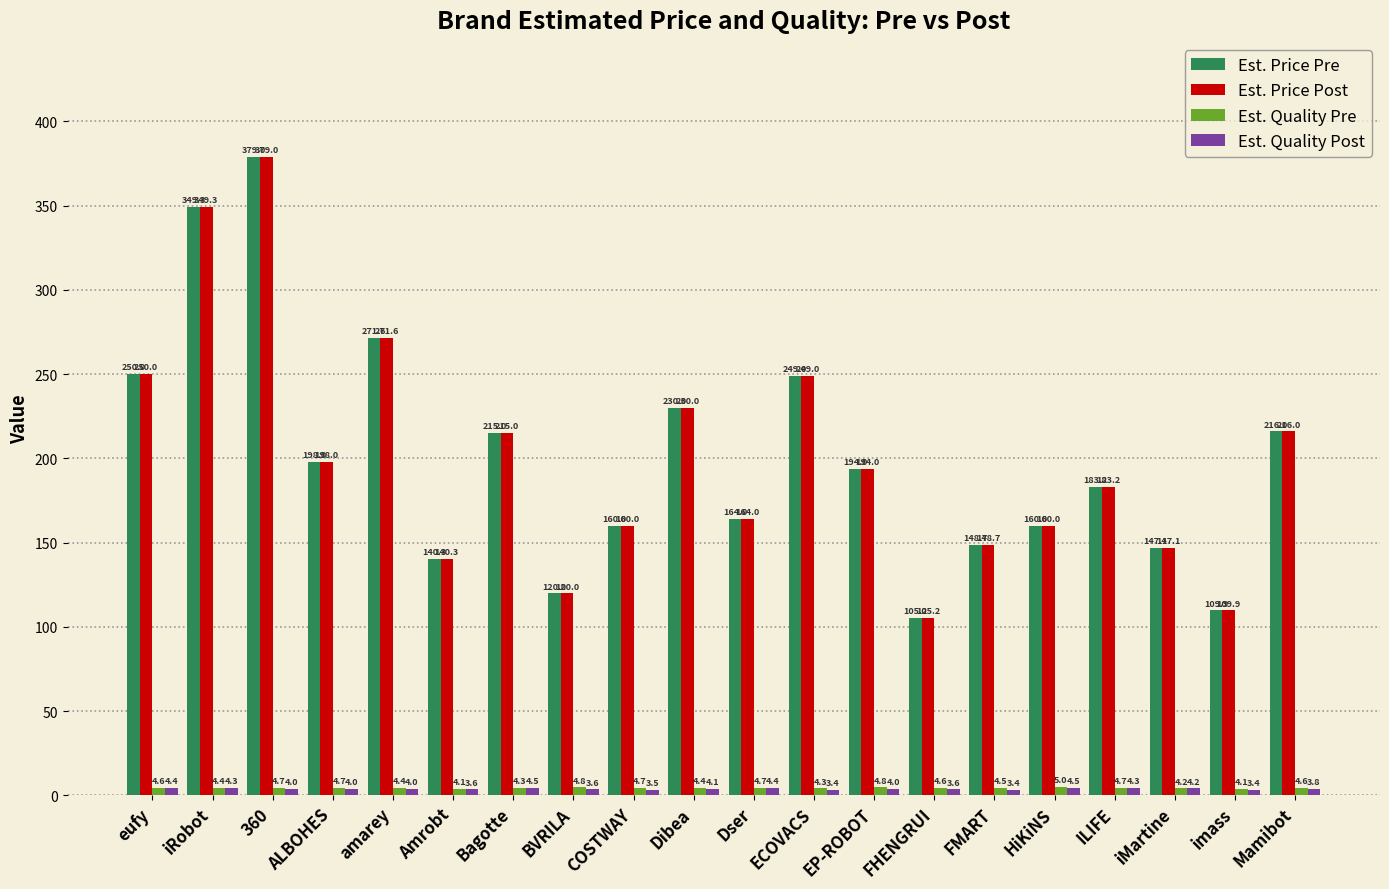

The Est. Price Pre series shows 99.3 at FMART. True or false?

False